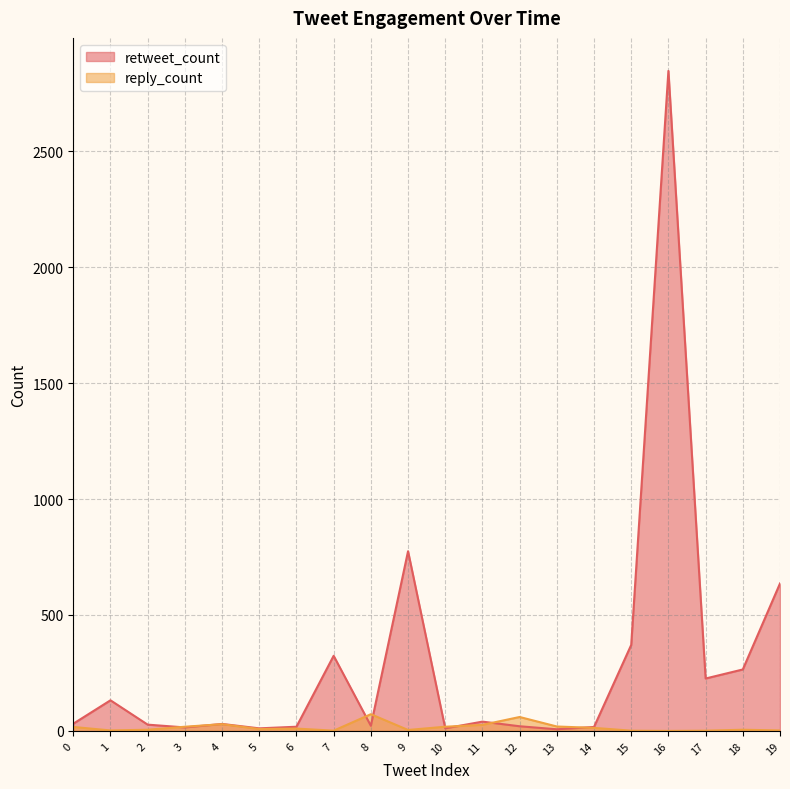

True or false: retweet_count has a value of 402 at 19.

False